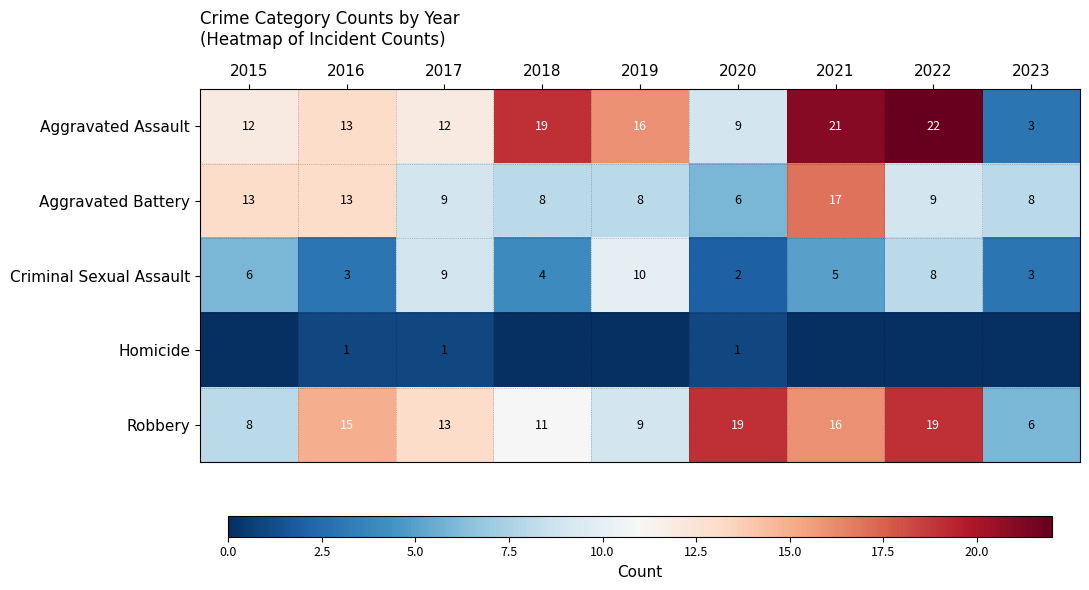

At how many categories does at least one series exceed 10?

8